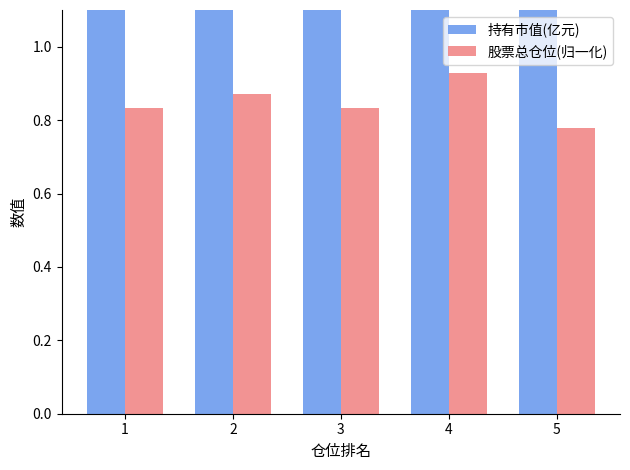

How many values in the 持有市值(亿元) series are below 2?

1